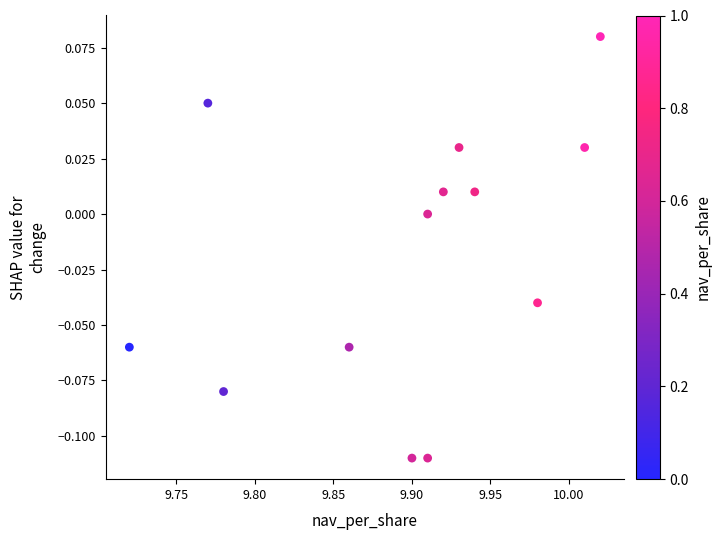

What is the range of X values (max minus min)?

0.3